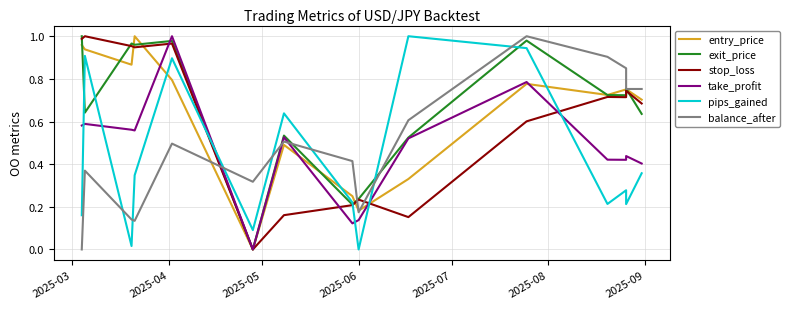

Where is the first local minimum for exit_price?

2025-04